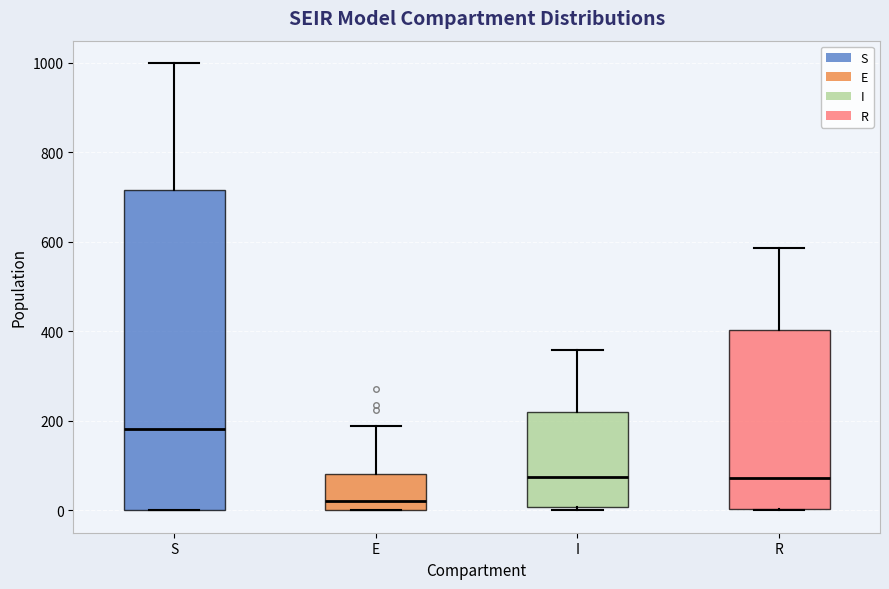

Reading left to right, transcribe this box plot: for each box, give where its median line is, the range the box spans, and where its two whiskers end, as read against the y-axis. The values are not printed on the chart, so give them approximately, as read against the axis.

S: median 180, box 0 to 720, whiskers 0 to 1000
E: median 20, box 0 to 80, whiskers 0 to 180
I: median 80, box 0 to 220, whiskers 0 (just below the box's lower edge) to 360
R: median 80, box 0 to 400, whiskers 0 to 580